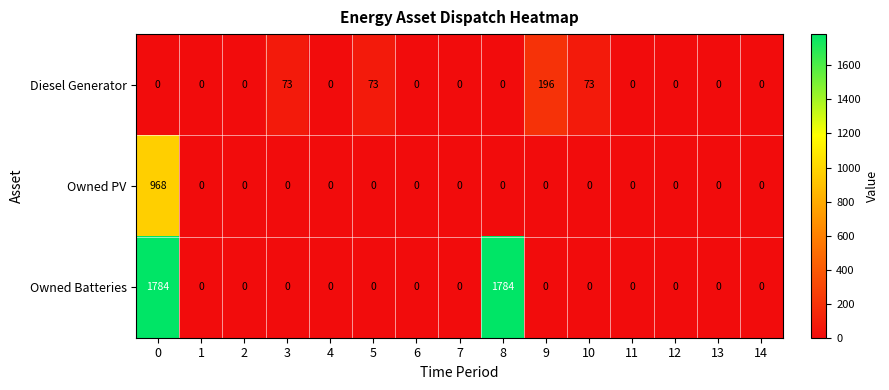

Which series has the largest total across all categories?

Owned Batteries